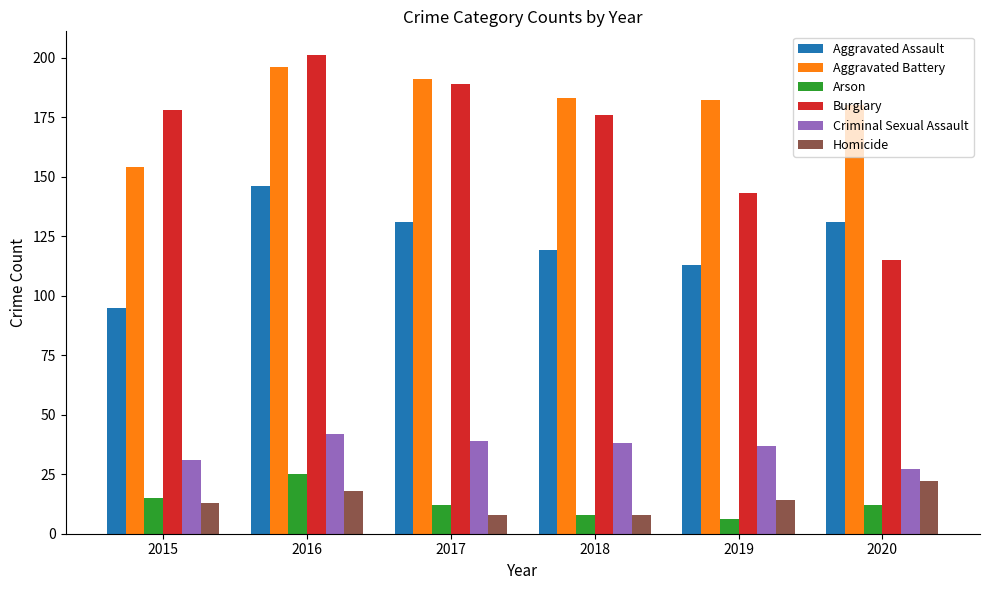

List the series in order of their peak value, lowest first.

Homicide, Arson, Criminal Sexual Assault, Aggravated Assault, Aggravated Battery, Burglary